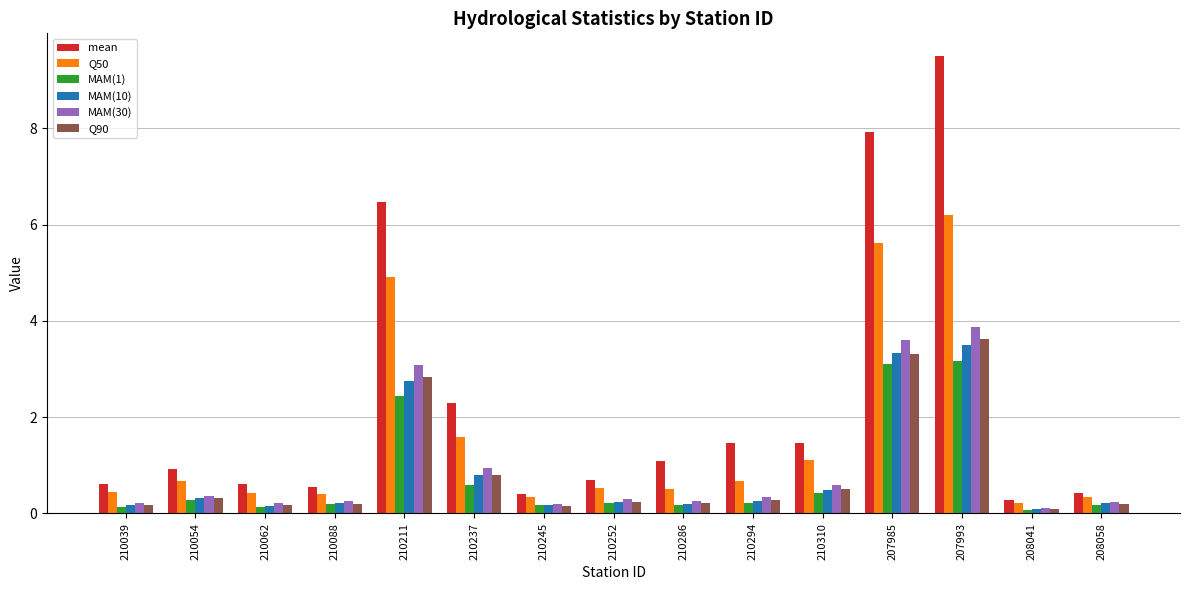

Which series has the largest range (max minus min)?

mean